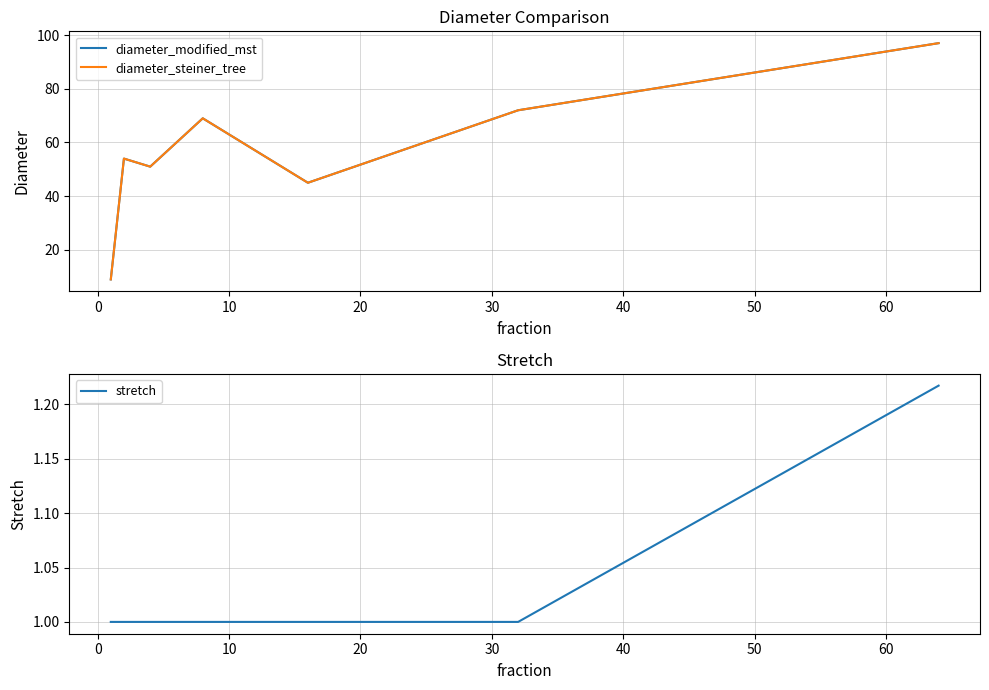

What is the lowest value of the stretch series?

1.0